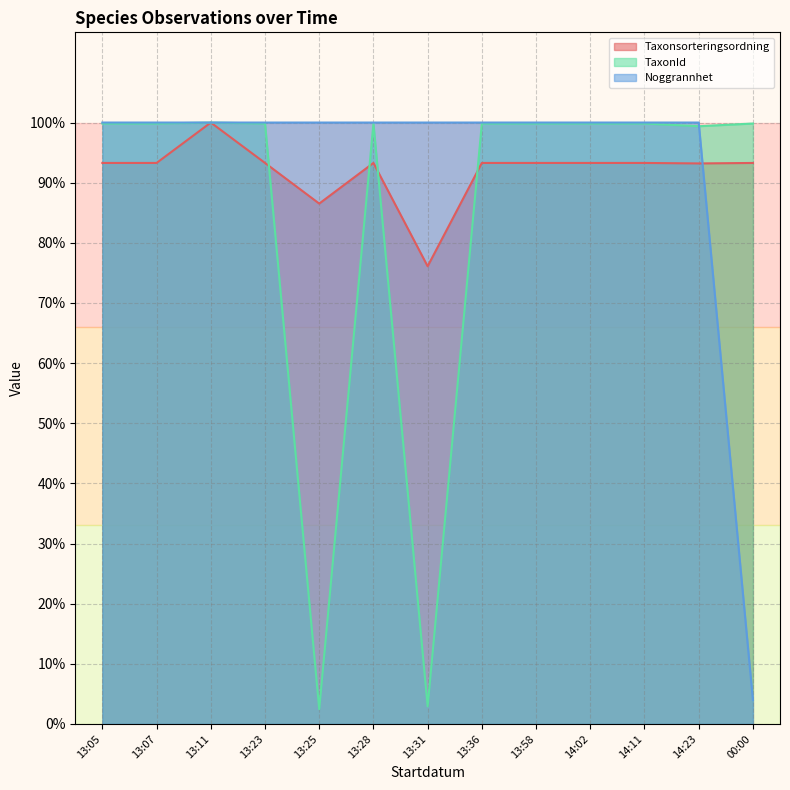

The Taxonsorteringsordning series shows 93.3 at 13:36. True or false?

True